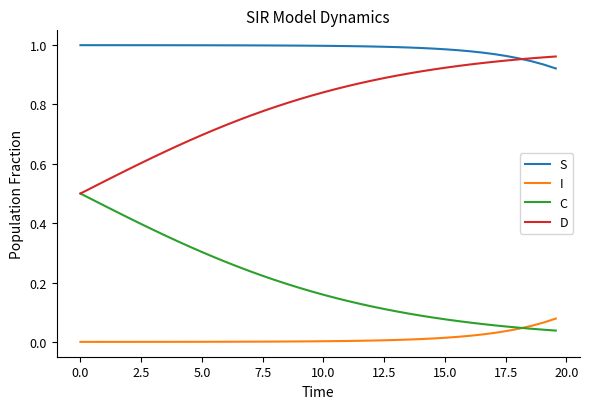

True or false: C and S intersect in this chart.

False